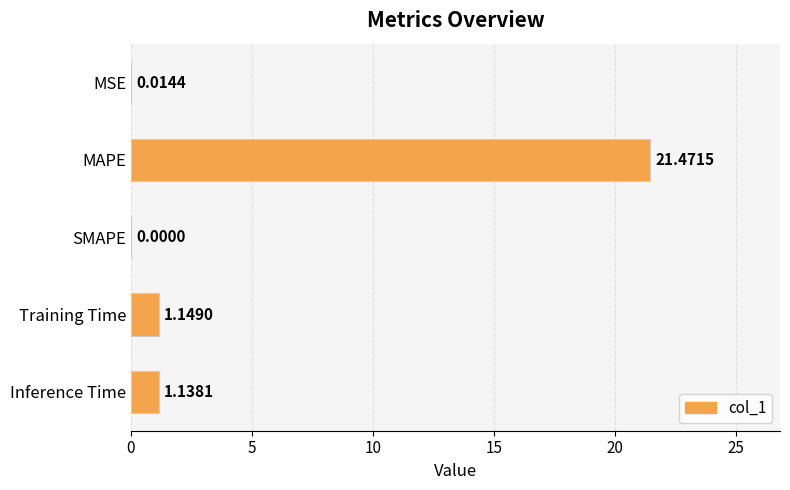

Which label corresponds to the largest value in the chart?

MAPE